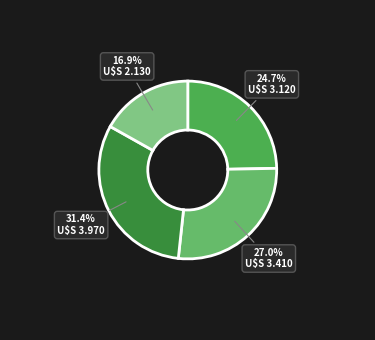

How many segments does this pie chart have?

4